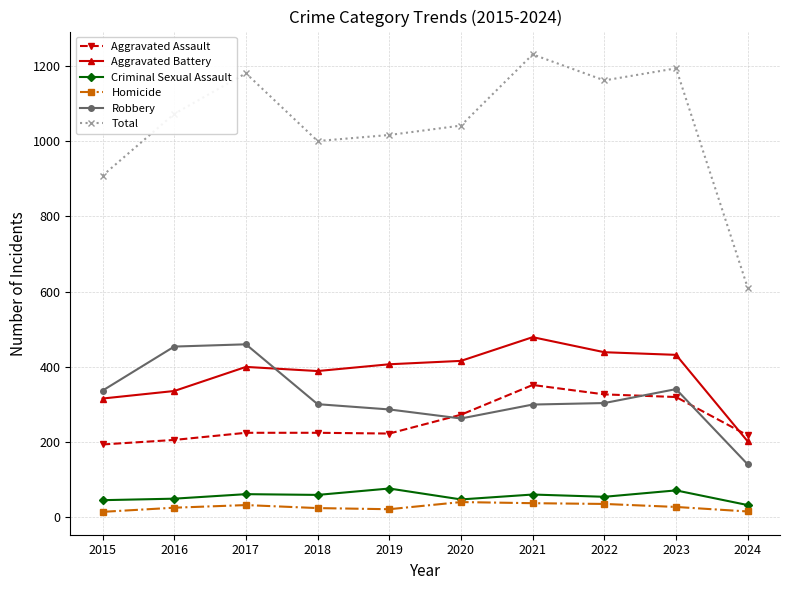

In Homicide, how many points are higher than both neighbors (excluding endpoints)?

2